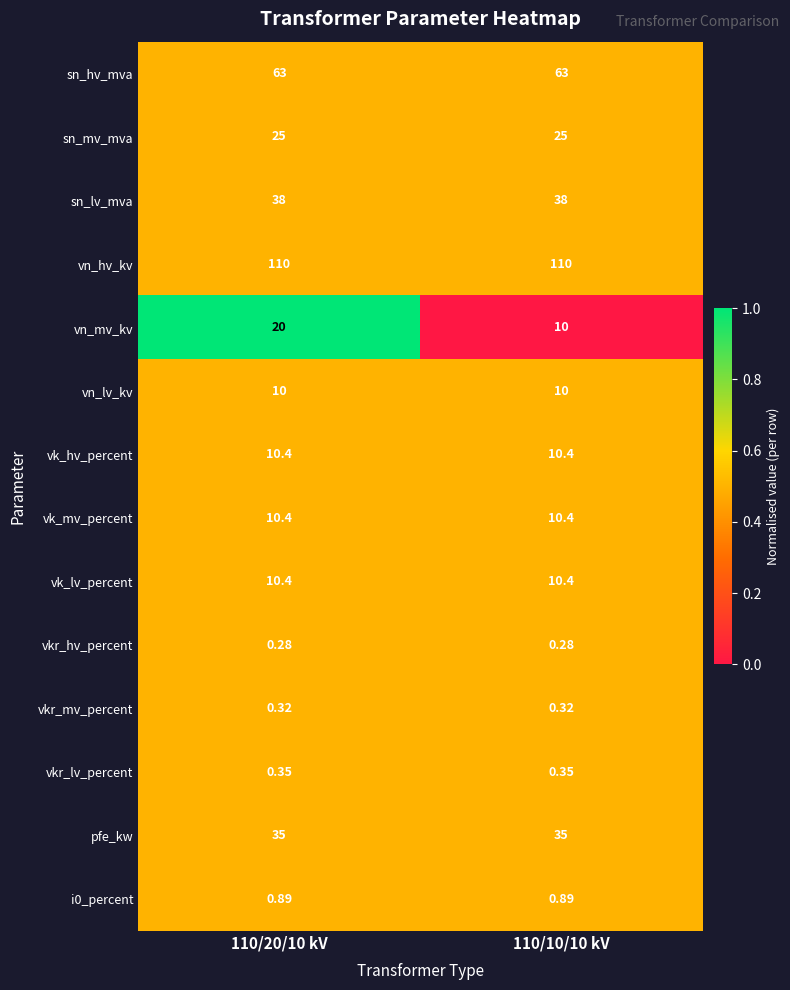

Is the value of vn_lv_kv at 110/20/10 kV greater than the value of vk_hv_percent at 110/10/10 kV?

No